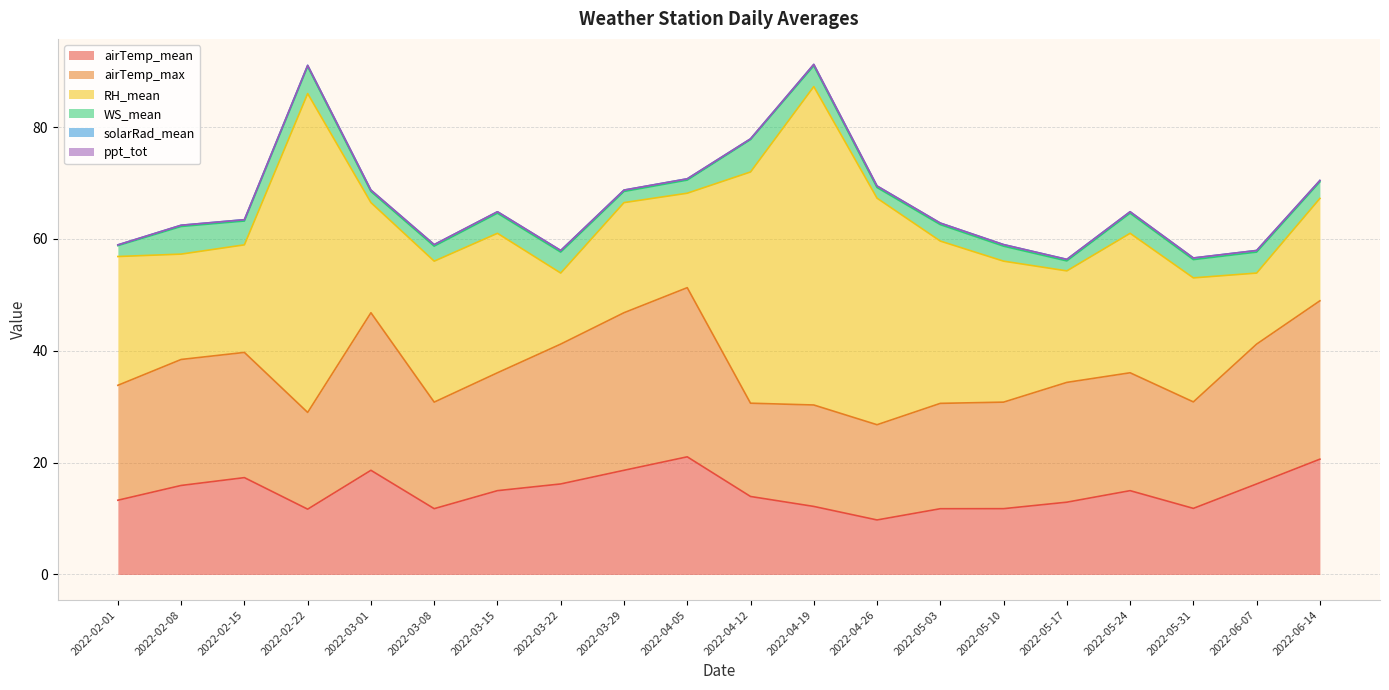

What is the difference between the highest and lowest values at 2022-03-29?

28.2